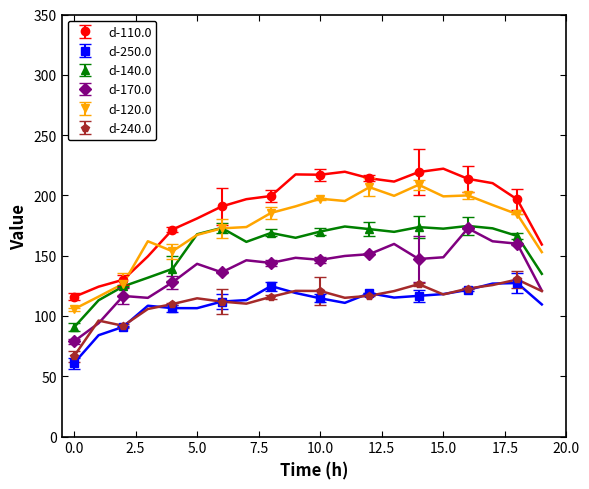

How many categories are shown in the chart?

20